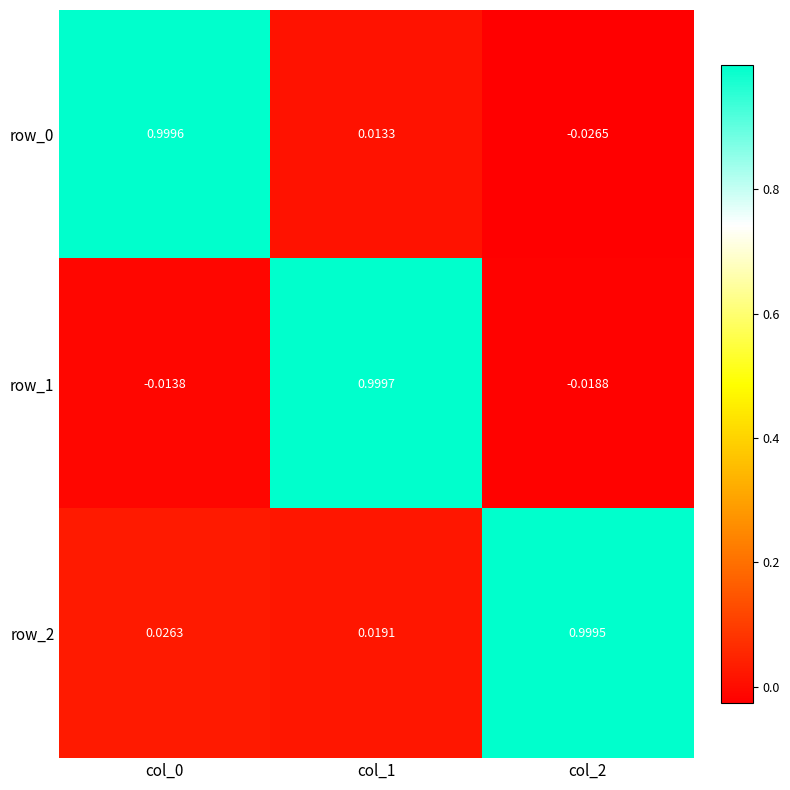

What is the total value across all series at col_0?

1.0